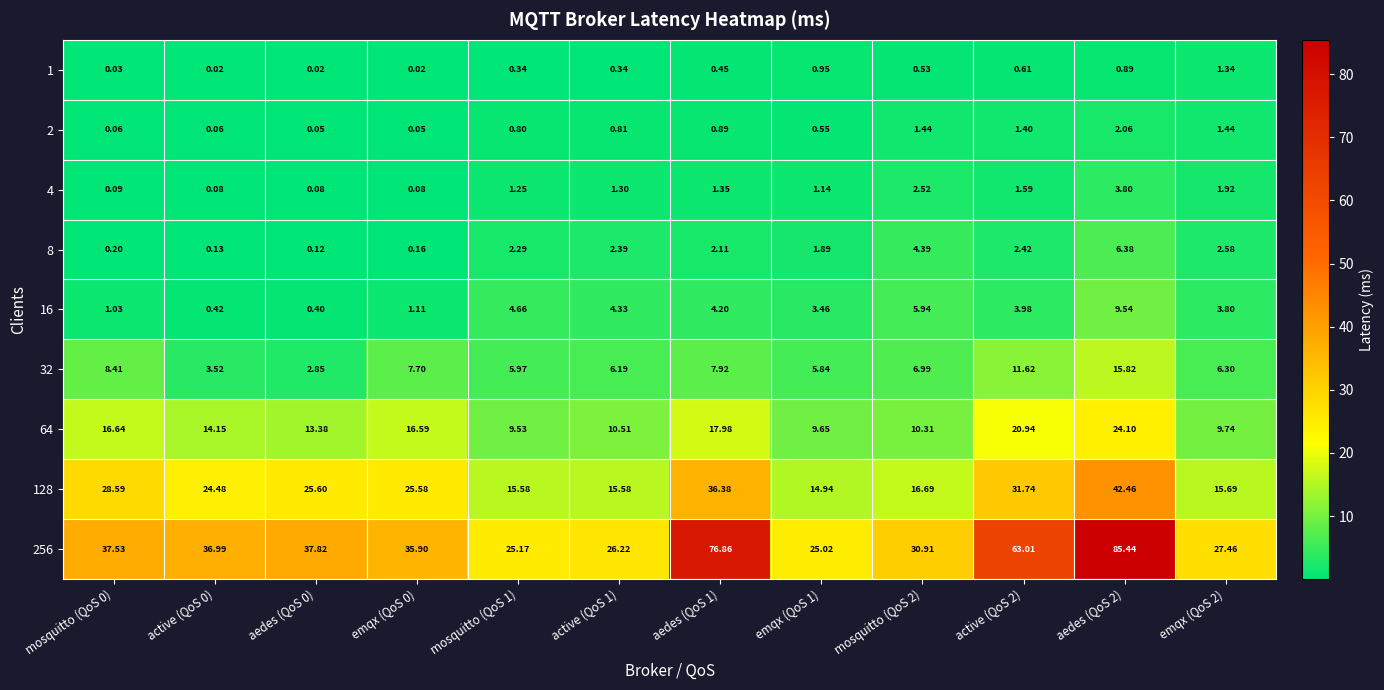

Which series has the largest total across all categories?

256